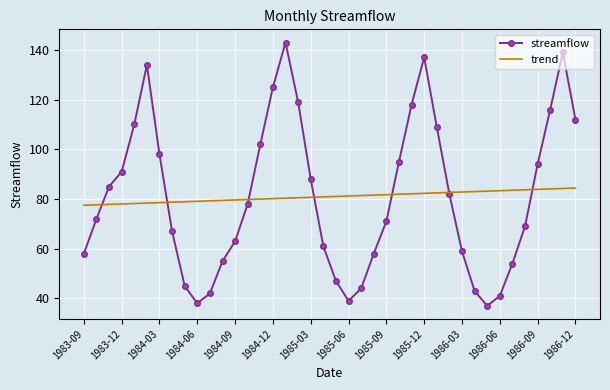

What is the maximum value shown in the chart?

143.0